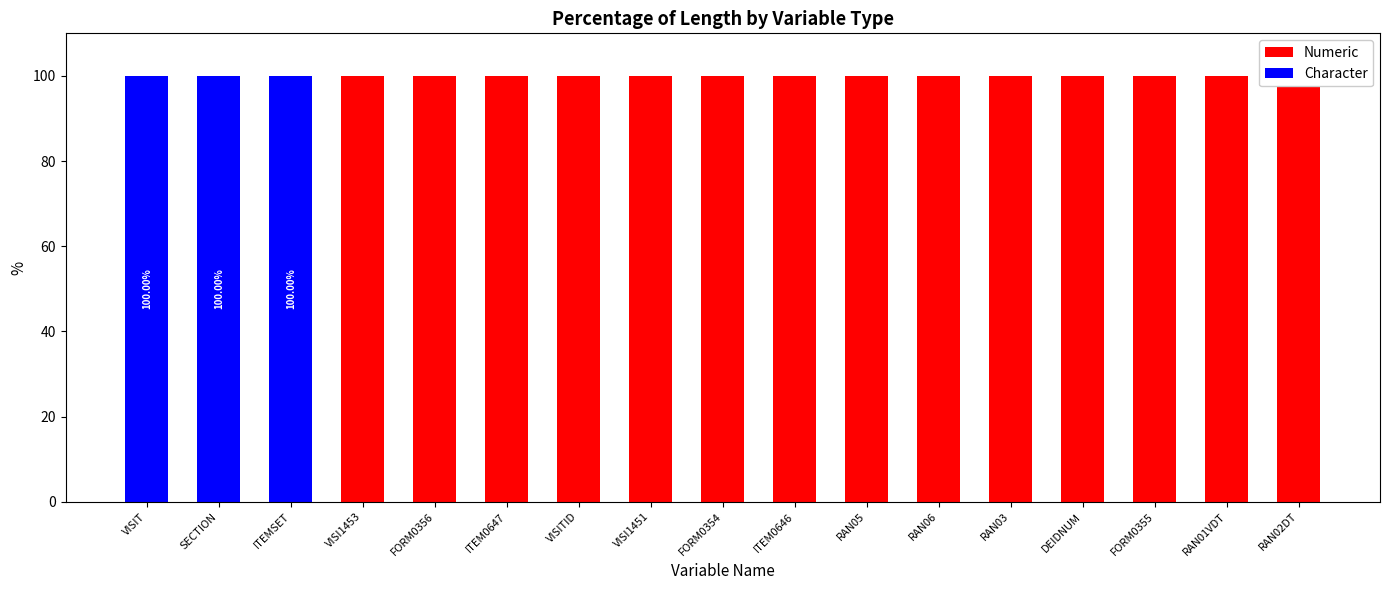

Does the chart contain any negative values?

No